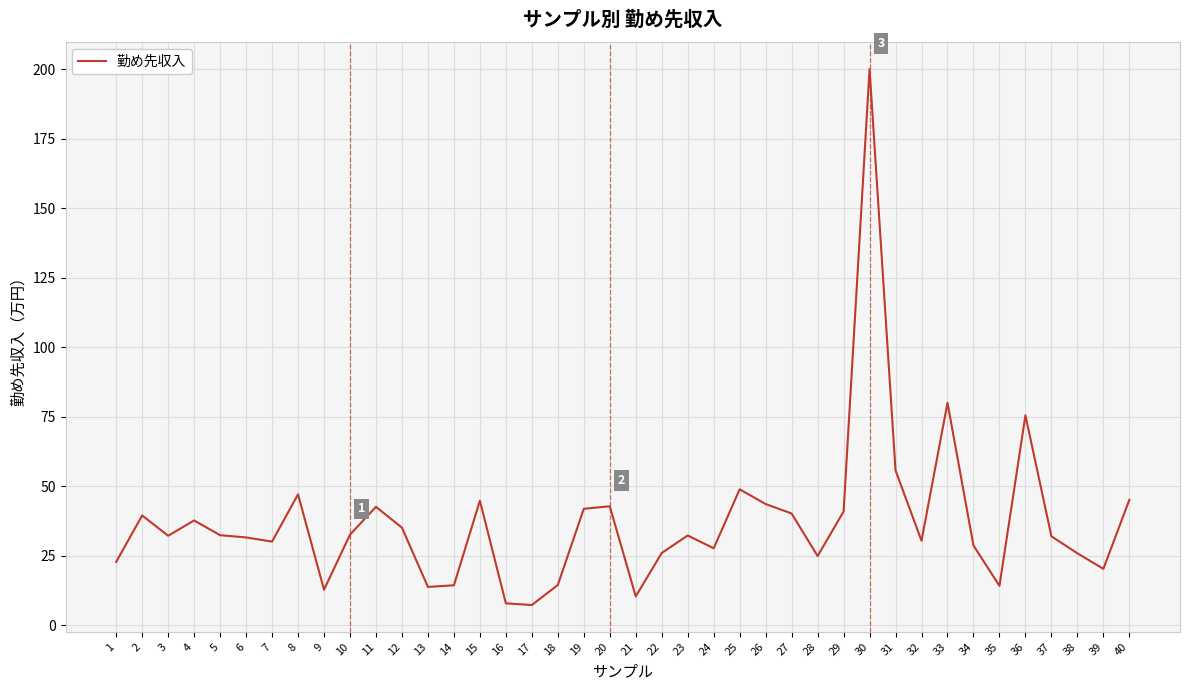

What is the difference between the maximum and minimum values?

192.7